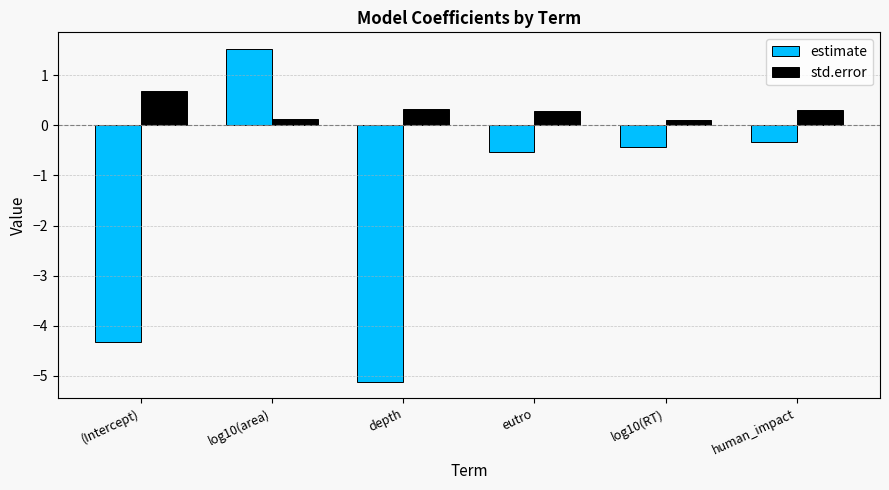

Is the value of estimate at log10(area) greater than the value of std.error at eutro?

Yes